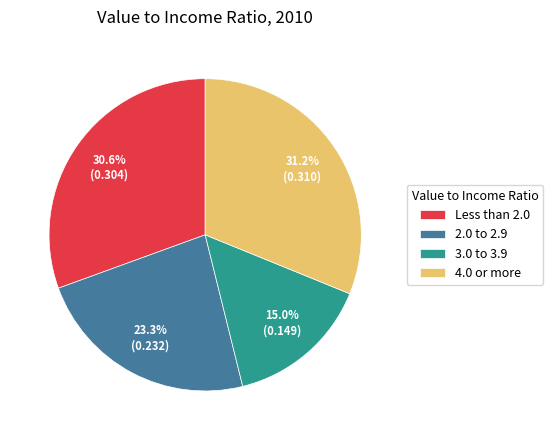

Is there any slice that represents more than half of the pie?

No